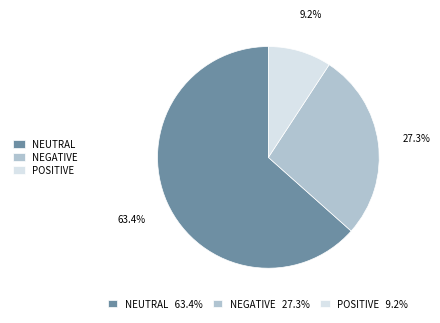

How many segments does this pie chart have?

3